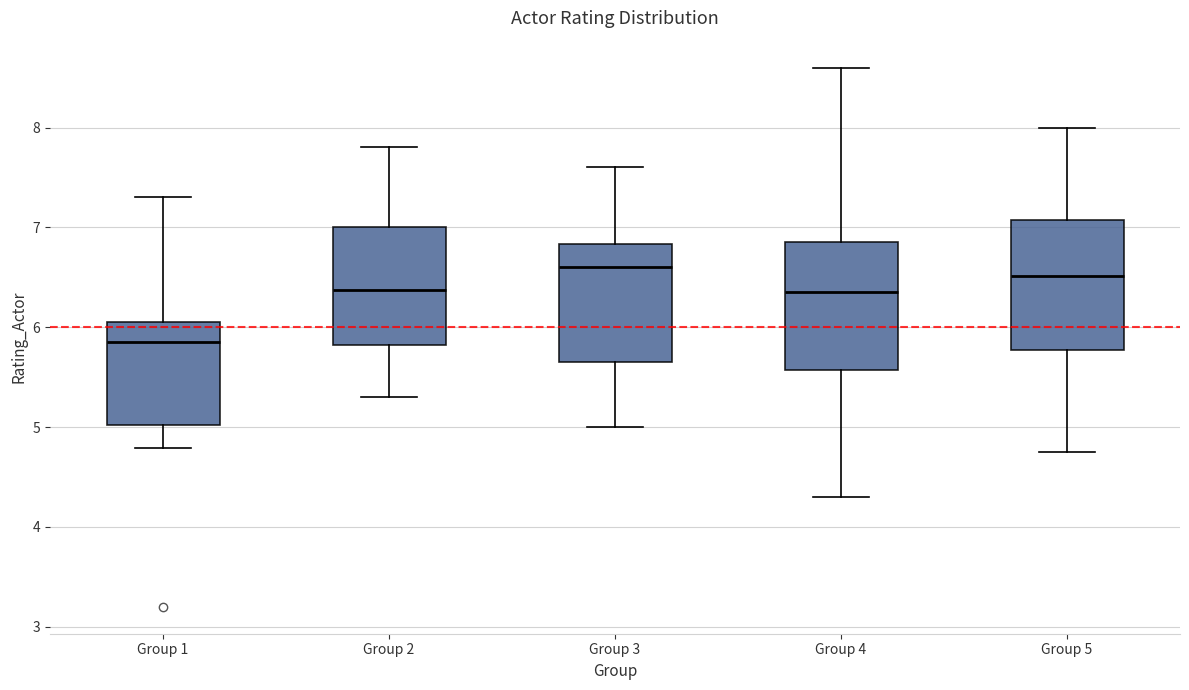

Reading left to right, read every box against the y-axis: the position of its median line, the range the box covers, and the ends of its whiskers. The values are not printed on the chart, so give them approximately, as read against the axis.

Group 1: median 5.9, box 5.0 to 6.1, whiskers 4.8 to 7.3
Group 2: median 6.4, box 5.8 to 7.0, whiskers 5.3 to 7.8
Group 3: median 6.6, box 5.7 to 6.8, whiskers 5.0 to 7.6
Group 4: median 6.4, box 5.6 to 6.9, whiskers 4.3 to 8.6
Group 5: median 6.5, box 5.8 to 7.1, whiskers 4.8 to 8.0